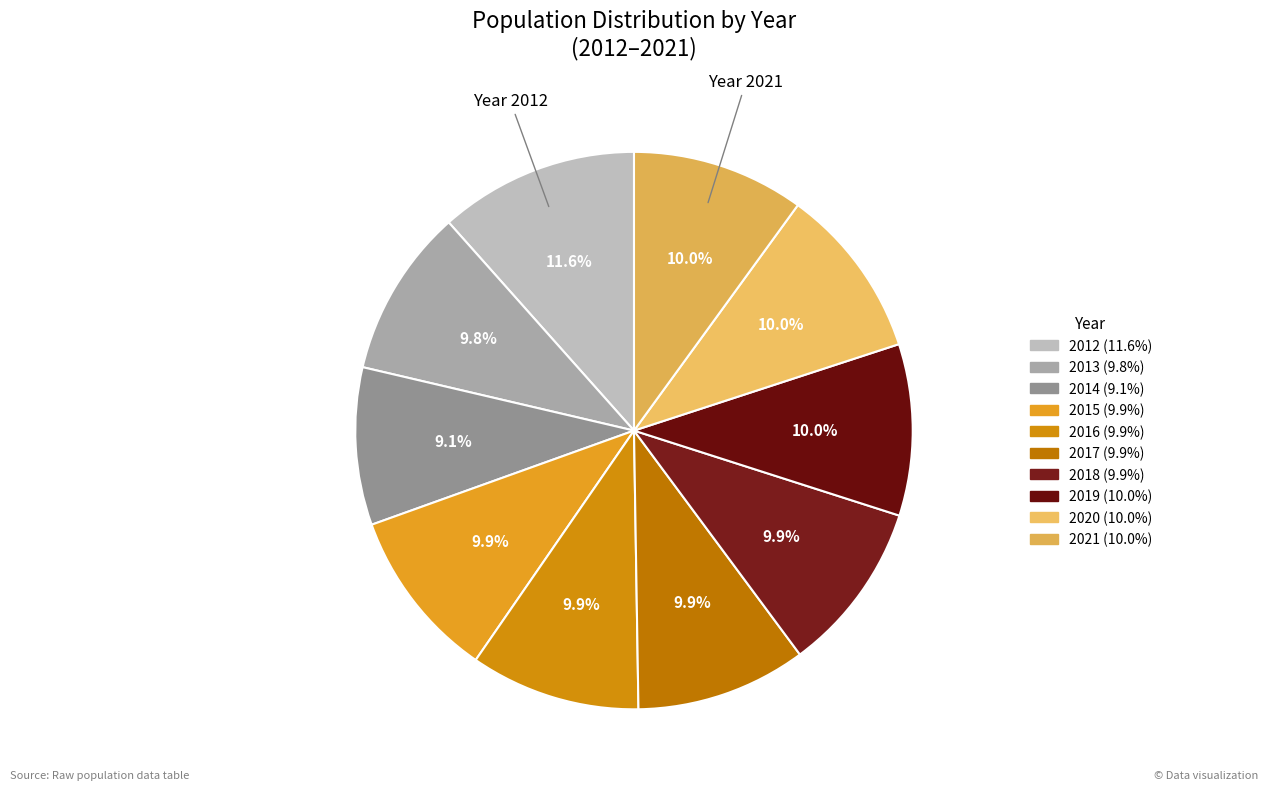

The 2018 slice represents 10% of the pie. True or false?

True